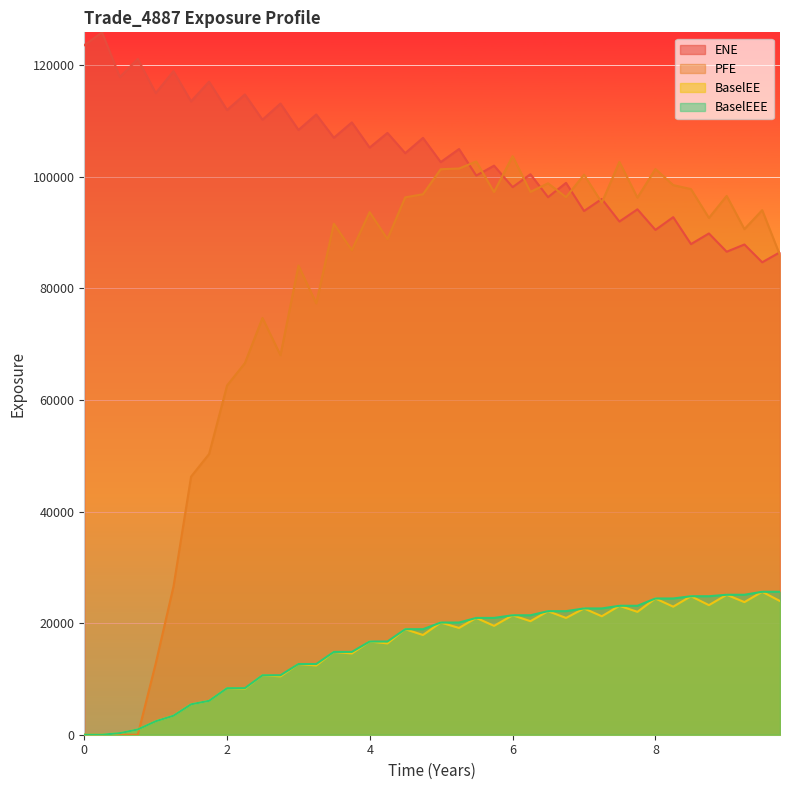

Reading right to left, transcribe all the data shown in this chart.

EPE: 86466.5	84663.4	87848.8	86557.5	89827.1	87922.9	92749.7	90463.9	94153.7	91964.0	96009.4	93850.6	98893.5	96334.6	100439.0	98128.2	101982.0	100201.0	104963.0	102620.0	106955.0	104222.0	107846.0	105221.0	109730.0	106984.0	111154.0	108378.0	113111.0	110211.0	114742.0	111956.0	117031.0	113508.0	118913.0	114981.0	121100.0	117867.0	125870.0	123571.0
BaselEE: 23954.3	25616.2	23764.1	25080.8	23220.5	24818.3	22949.3	24413.3	22018.4	23106.4	21228.4	22629.1	20926.3	22143.1	20345.0	21407.5	19511.7	20932.9	19136.6	20102.5	17868.9	18911.6	16365.2	16703.3	14565.4	14840.7	12410.2	12671.5	10462.9	10659.3	8246.5	8342.4	6076.6	5449.9	3409.4	2416.7	945.5	286.6	0.0	0.0
PFE: 85924.3	94004.2	90604.8	96561.4	92611.3	97777.8	98497.2	101378.0	96241.1	102655.0	95351.5	100351.0	96331.8	98817.9	97276.1	103682.0	97241.9	102729.0	101462.0	101342.0	96854.2	96299.0	88826.4	93658.6	86831.3	91562.6	77301.6	84080.9	68021.4	74690.1	66582.4	62588.6	50301.8	46251.4	26567.5	12786.9	0.0	0.0	0.0	0.0
BaselEEE: 25616.2	25616.2	25080.8	25080.8	24818.3	24818.3	24413.3	24413.3	23106.4	23106.4	22629.1	22629.1	22143.1	22143.1	21407.5	21407.5	20932.9	20932.9	20102.5	20102.5	18911.6	18911.6	16703.3	16703.3	14840.7	14840.7	12671.5	12671.5	10659.3	10659.3	8342.4	8342.4	6076.6	5449.9	3409.4	2416.7	945.5	286.6	0.0	0.0